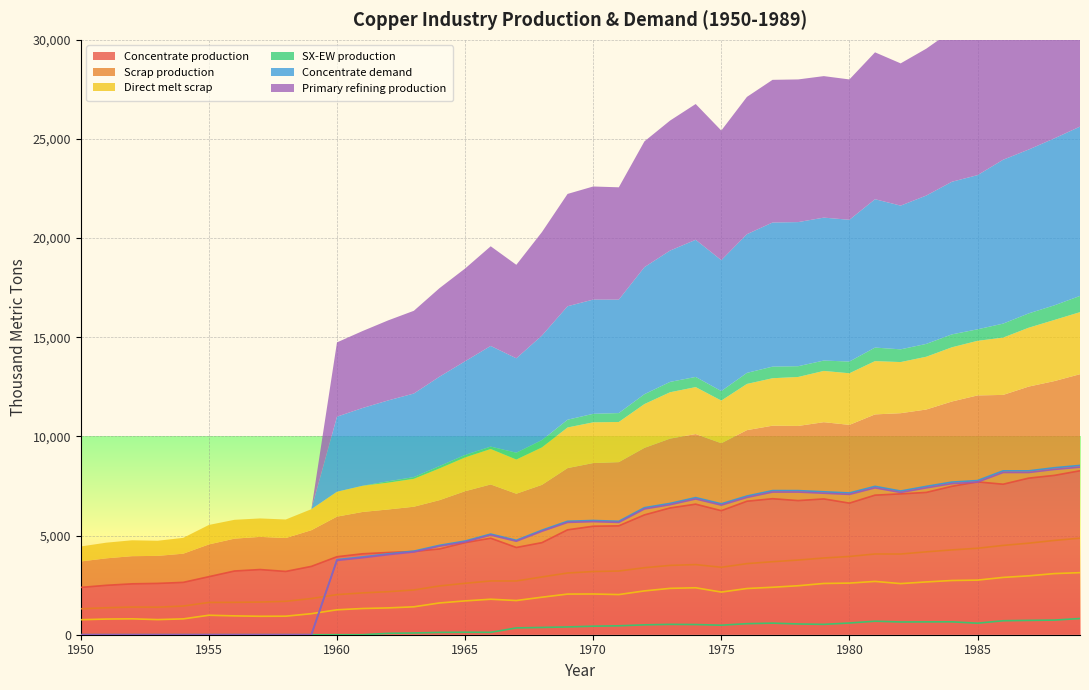

What is the sum of all Concentrate demand values?

191141.7